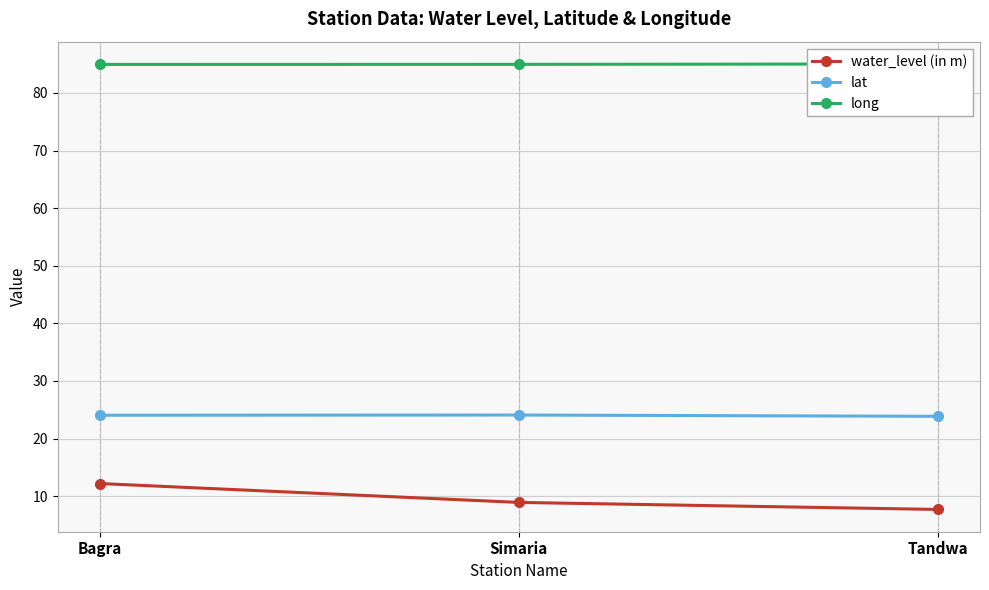

Reading left to right, what are all the values shown in this chart?

water_level (in m): 12.2	8.9	7.7
lat: 24.0	24.1	23.9
long: 84.9	85.0	85.0